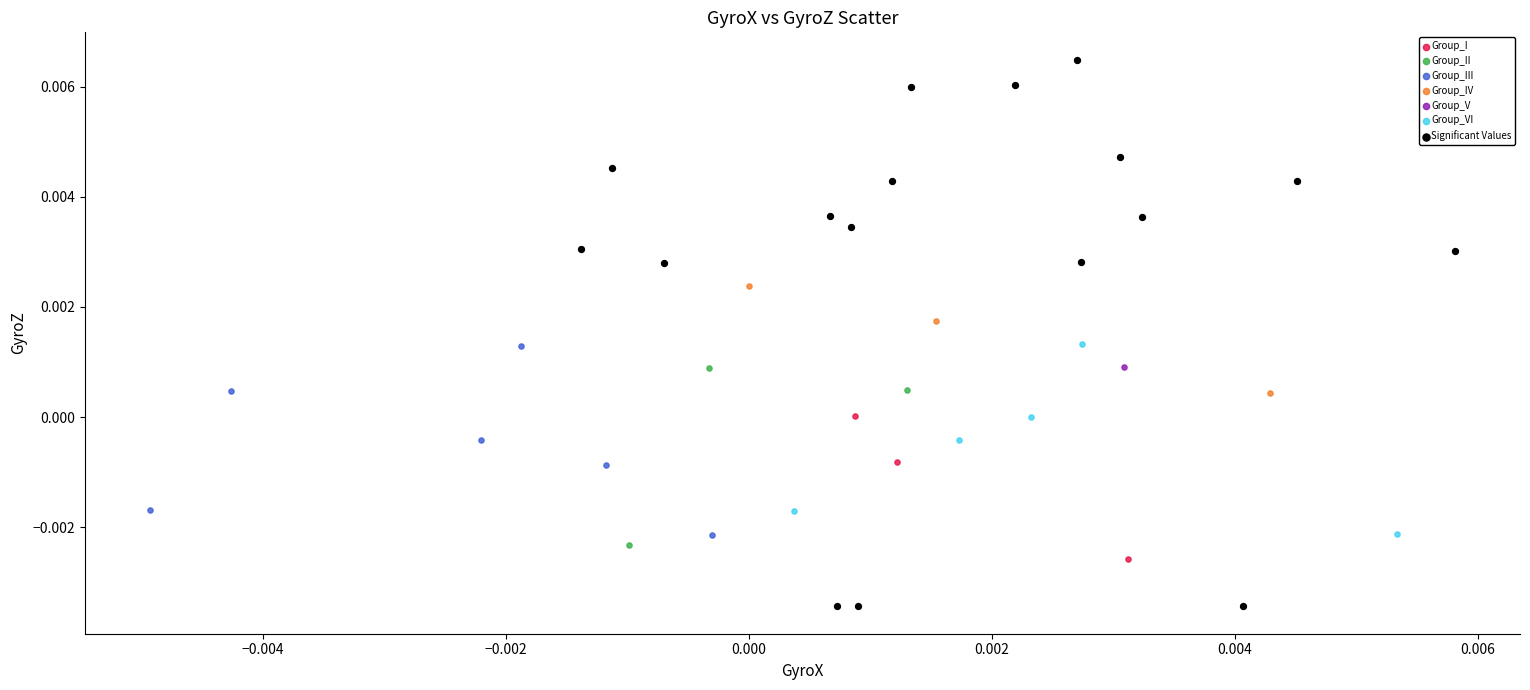

What are all the series names shown in the legend?

Group_I, Group_II, Group_III, Group_IV, Group_V, Group_VI, Significant Values